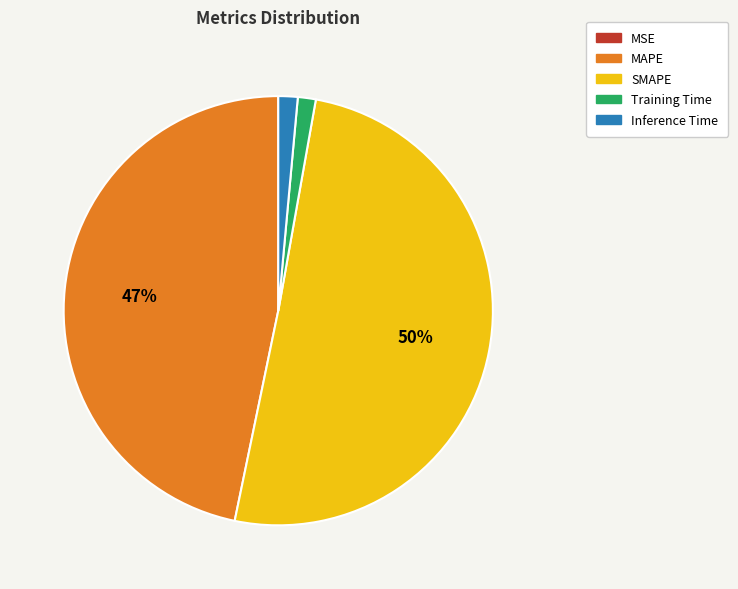

True or false: Inference Time accounts for 1% of the total.

True